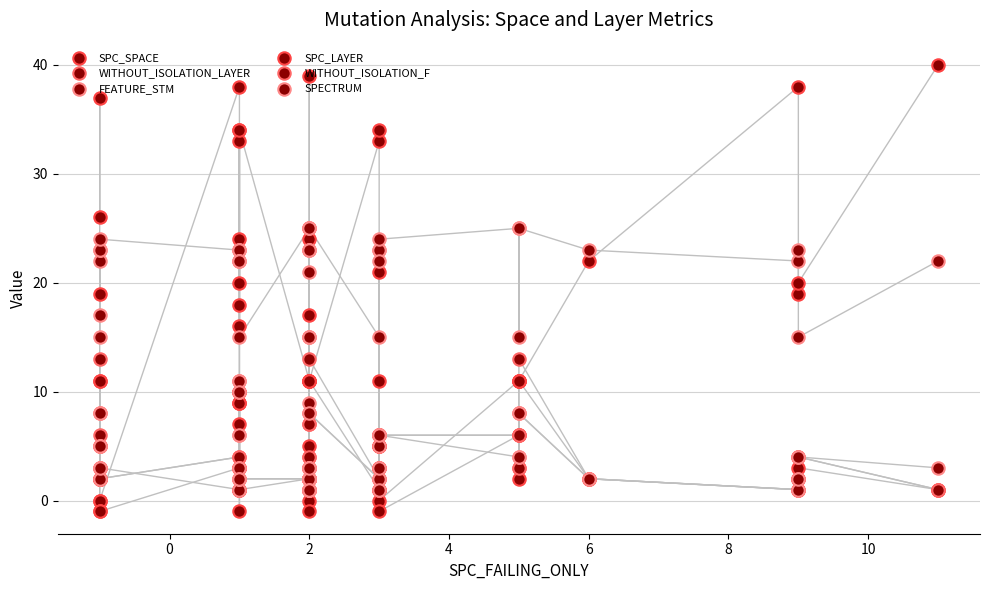

Which series has the largest total across all categories?

FEATURE_STM